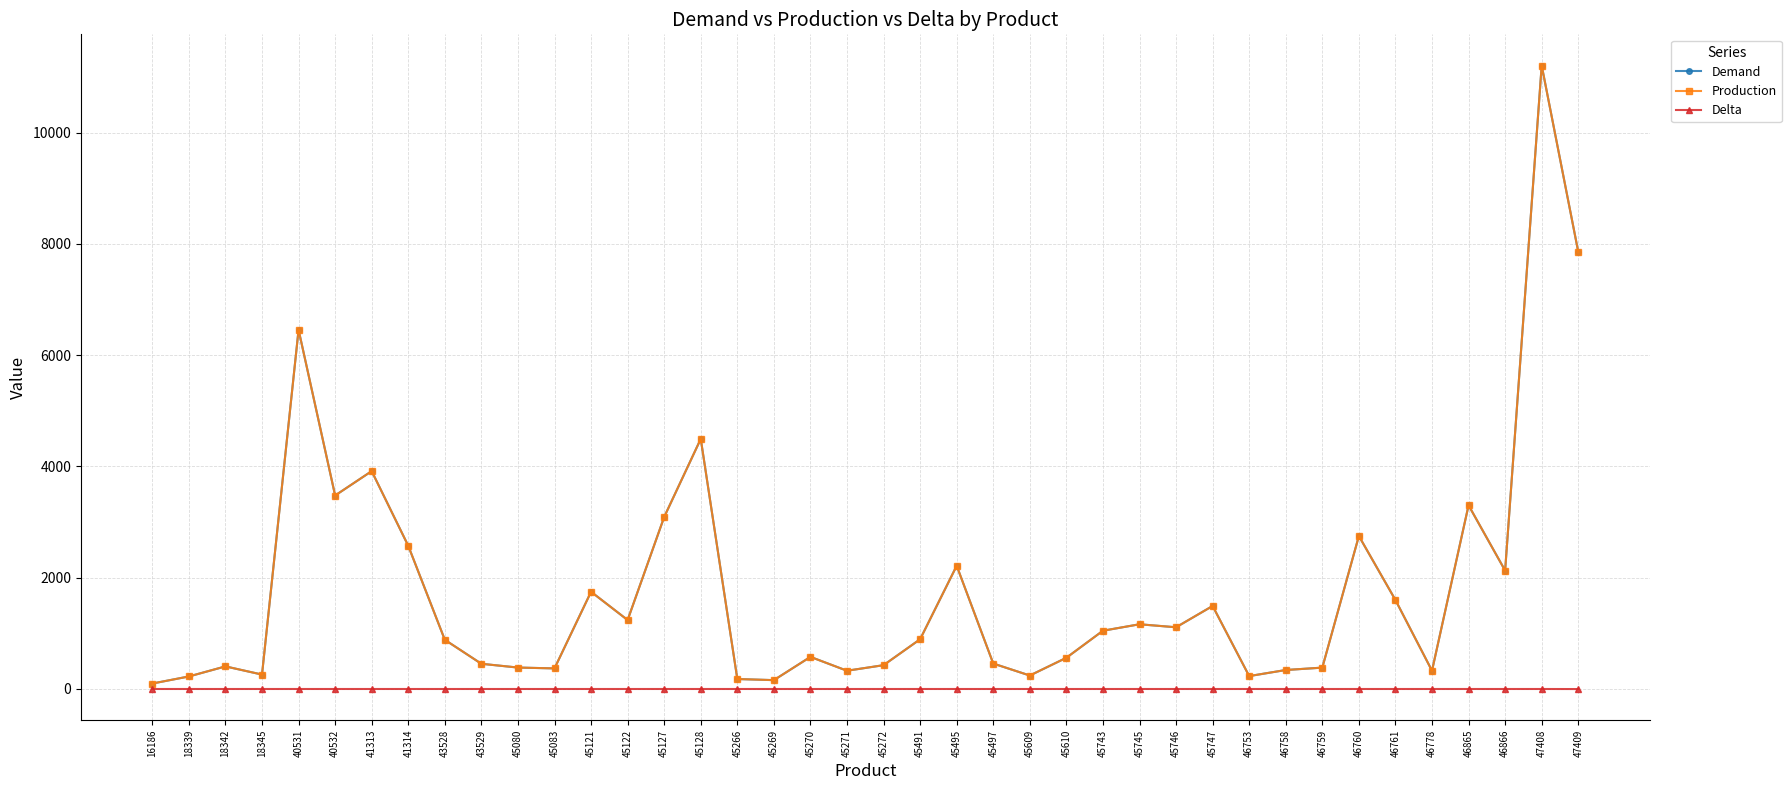

What is the difference between the second highest and minimum values in the Delta series?

1